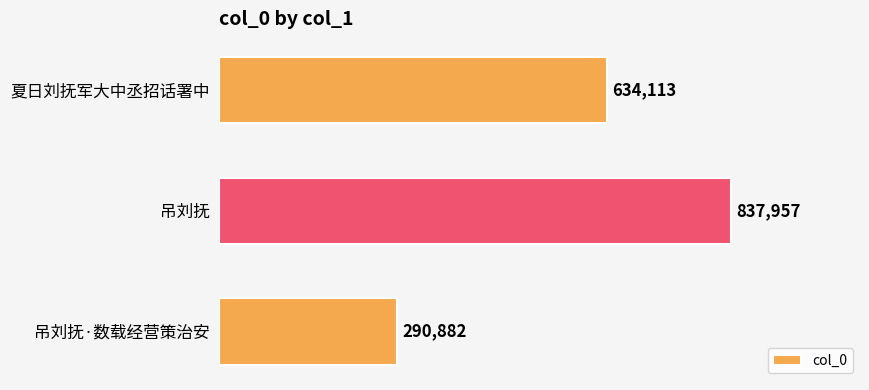

List the labels in order of value, largest first.

吊刘抚, 夏日刘抚军大中丞招话署中, 吊刘抚·数载经营策治安